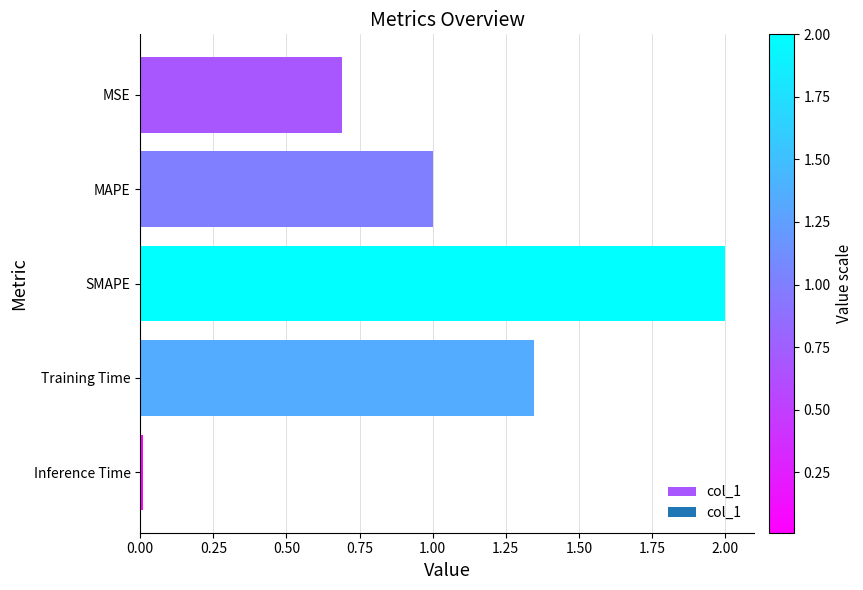

What is the average value?

1.0